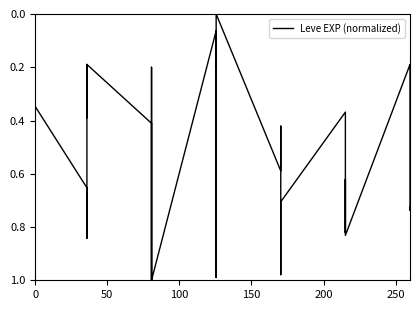

How many lines are shown in the chart?

1